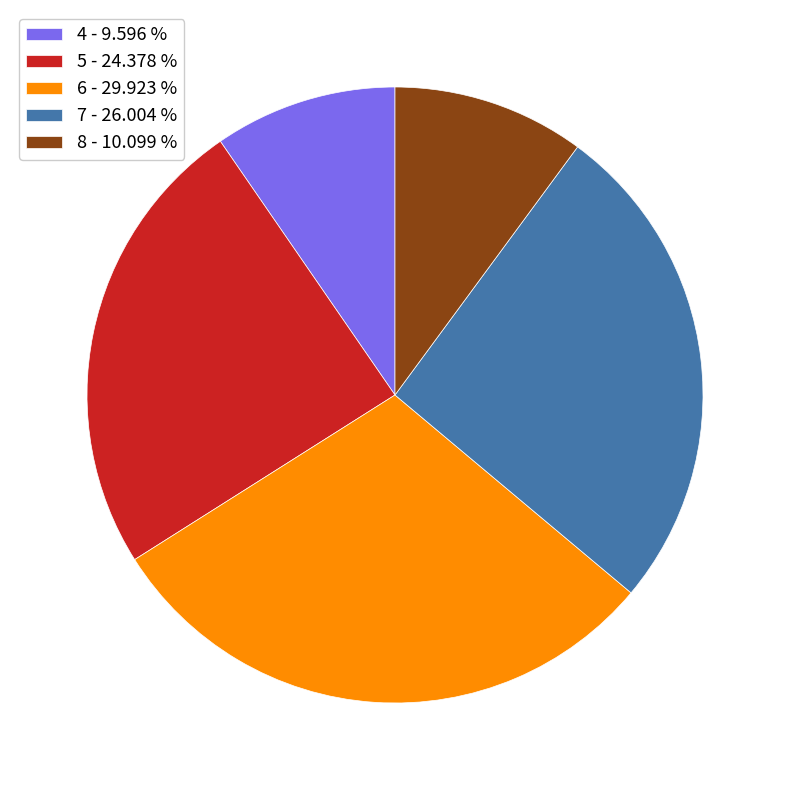

Which category has the smallest portion of the pie?

4 - 9.596 %